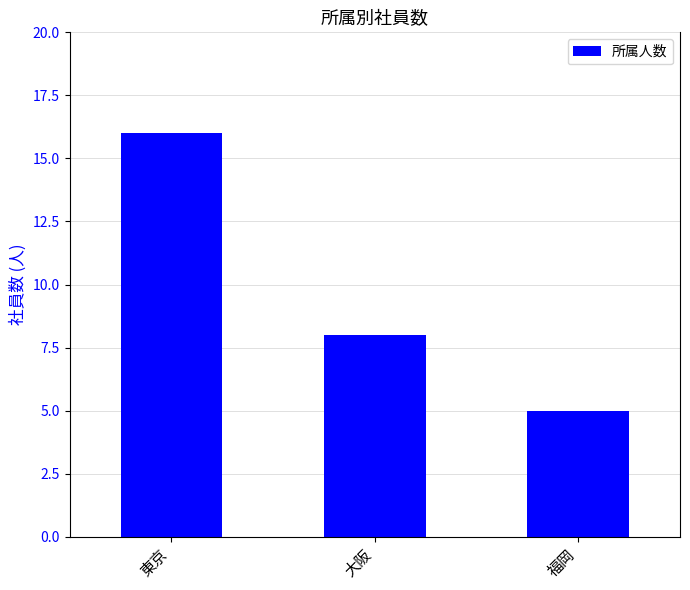

Is it true that the value at 東京 is 10?

False